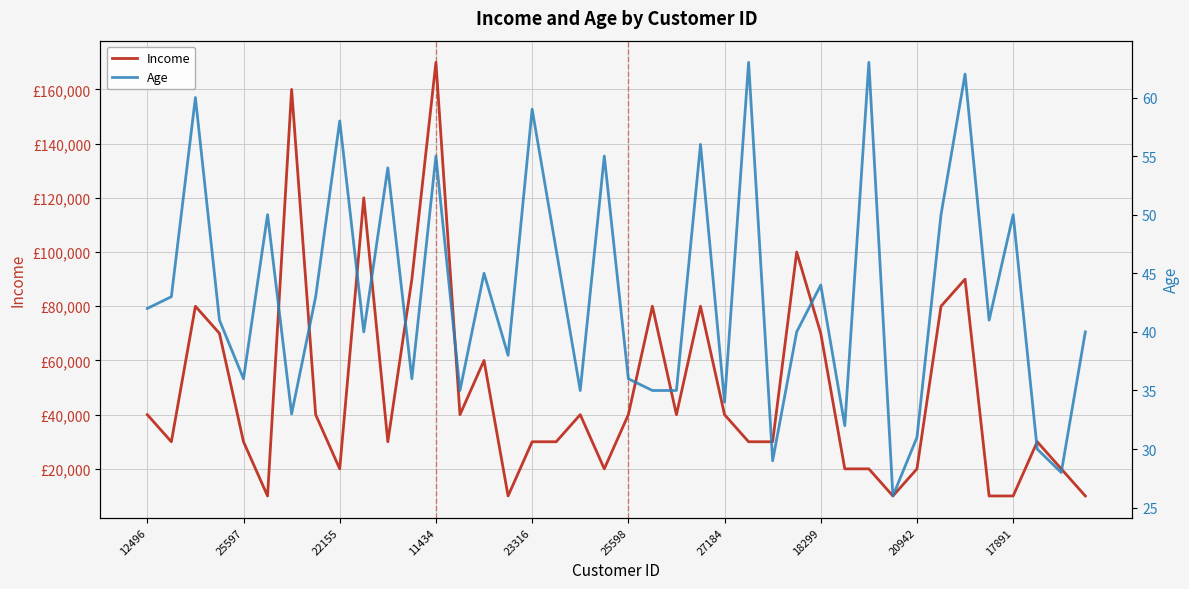

The Income series shows 4633 at 20942. True or false?

False